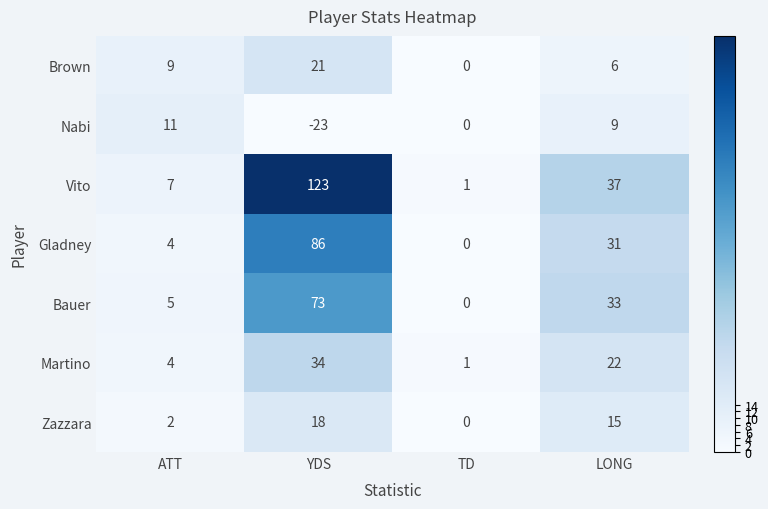

Which series changed the most between ATT and LONG?

Vito